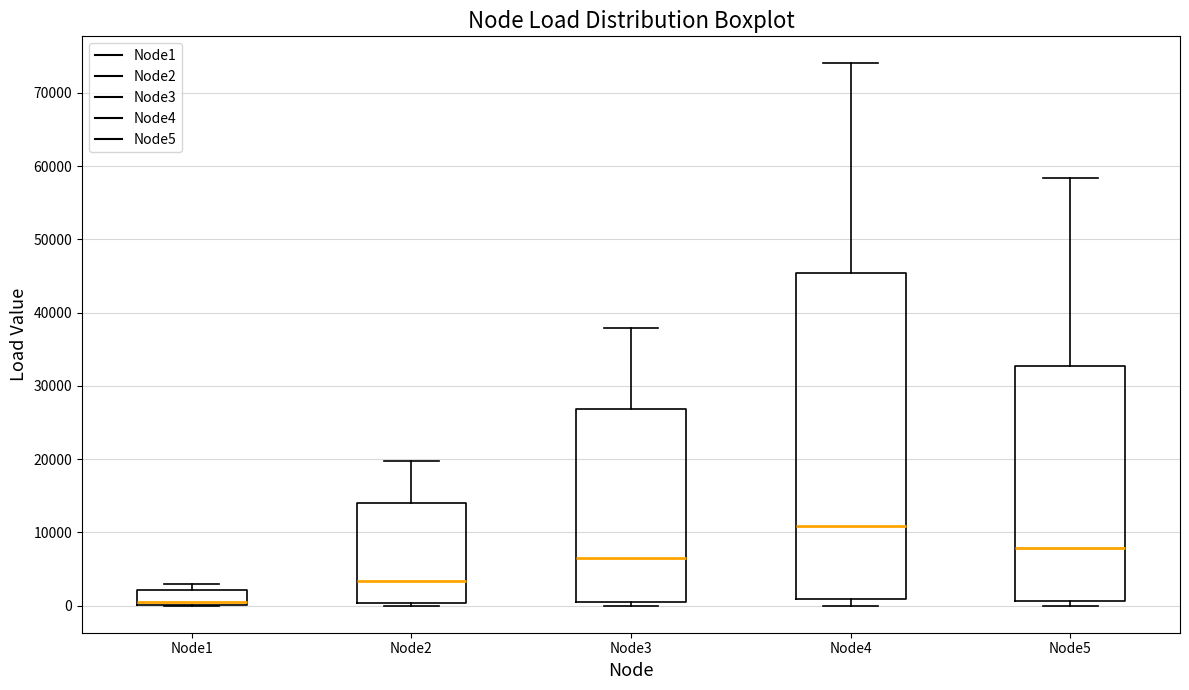

Reading left to right, read every box against the y-axis: the position of its median line, the range the box covers, and the ends of its whiskers. The values are not printed on the chart, so give them approximately, as read against the axis.

Node1: median 1000, box 0 to 2000, whiskers 0 to 3000
Node2: median 3000, box 0 to 14000, whiskers 0 to 20000
Node3: median 6000, box 1000 to 27000, whiskers 0 to 38000
Node4: median 11000, box 1000 to 45000, whiskers 0 to 74000
Node5: median 8000, box 1000 to 33000, whiskers 0 to 58000